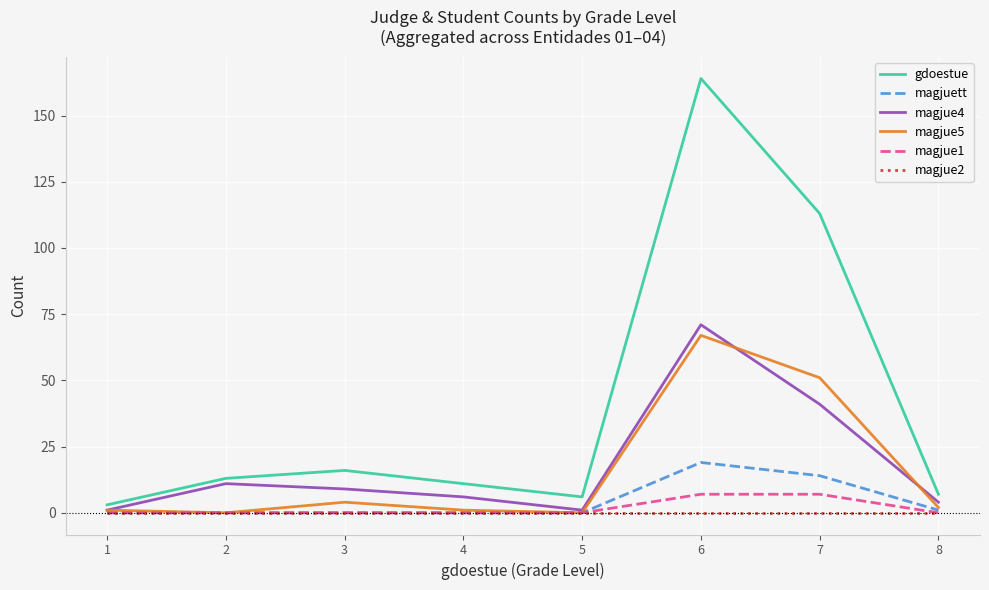

At which category is the sum across all series the highest?

6